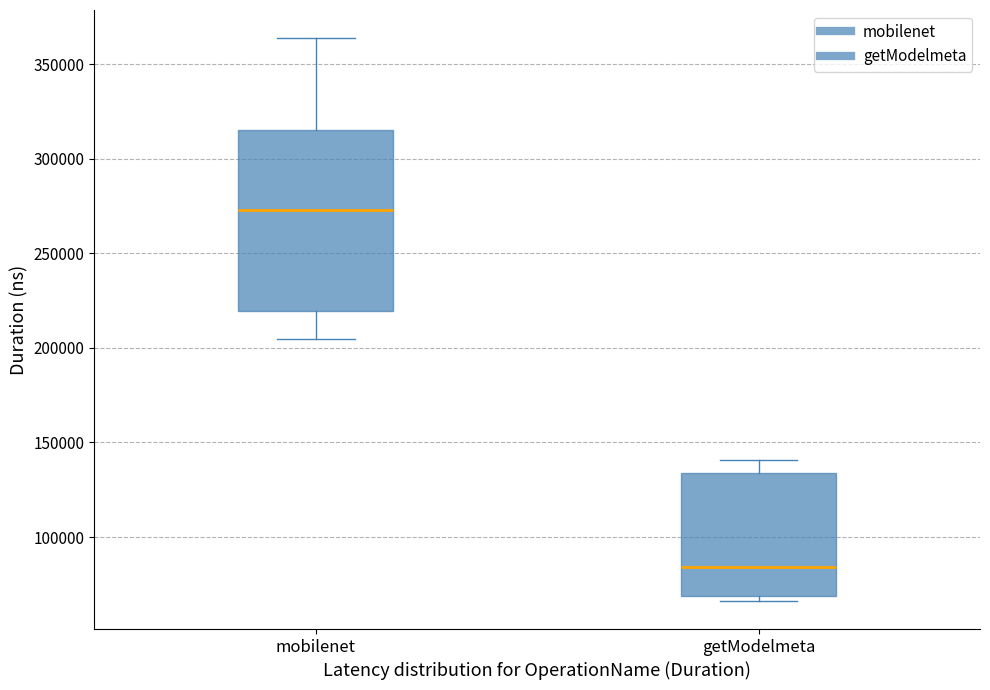

Reading left to right, transcribe this box plot: for each box, give where its median line is, the range the box spans, and where its two whiskers end, as read against the y-axis. The values are not printed on the chart, so give them approximately, as read against the axis.

mobilenet: median 275000, box 220000 to 315000, whiskers 205000 to 365000
getModelmeta: median 85000, box 70000 to 135000, whiskers 65000 to 140000